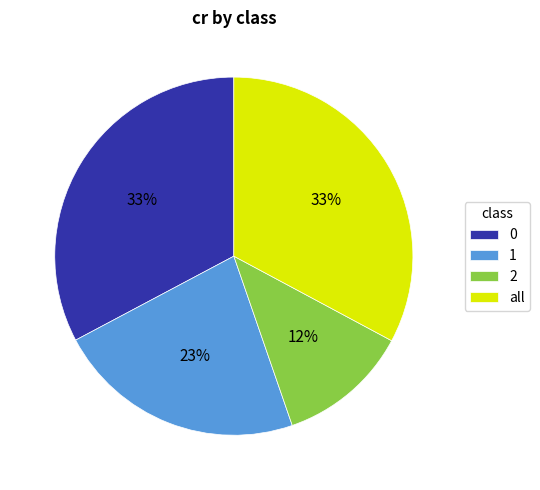

Which slice is the smallest?

2